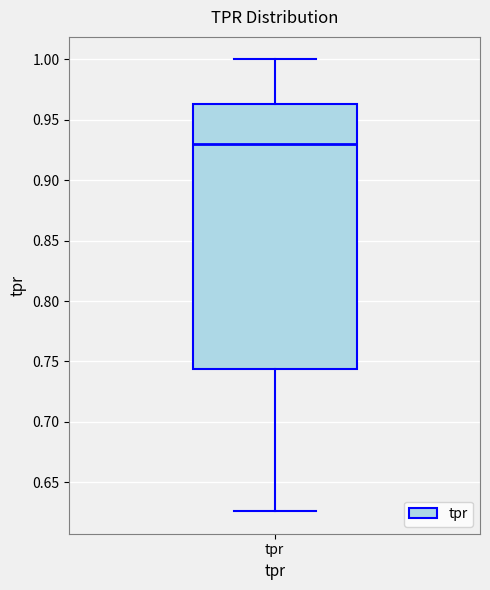

Where does the median line of the box for tpr sit on the y-axis? The values are not printed on the chart, so give them approximately, as read against the axis.

0.930